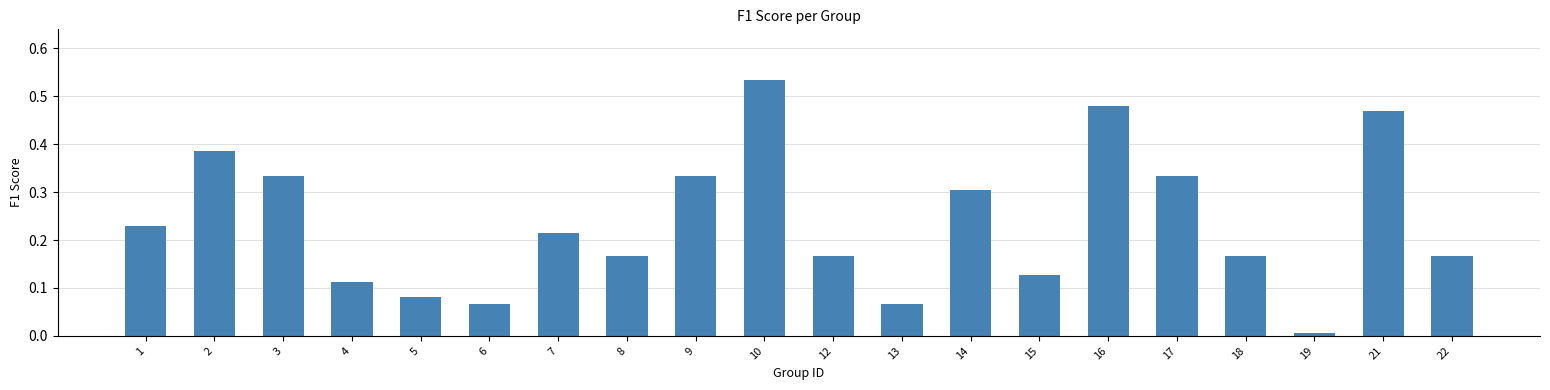

Which category has the lowest value across all series?

19